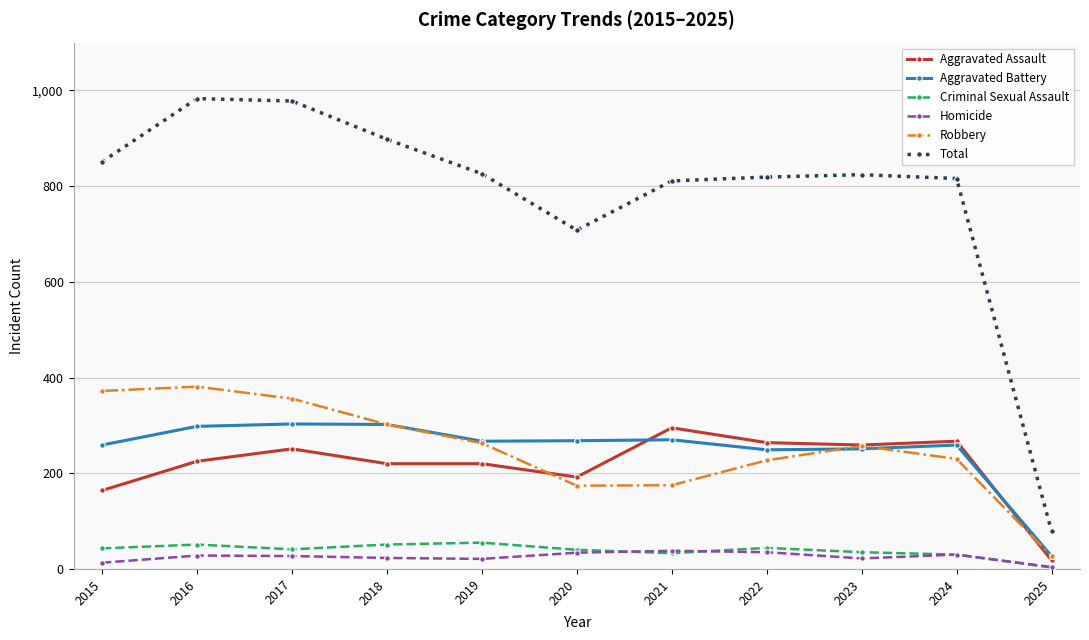

What is the total value across all series at 2016?

1966